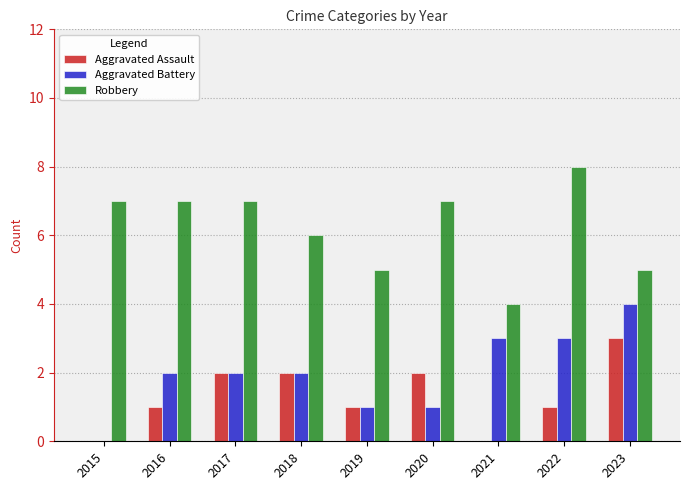

How many data points does each series have?

9